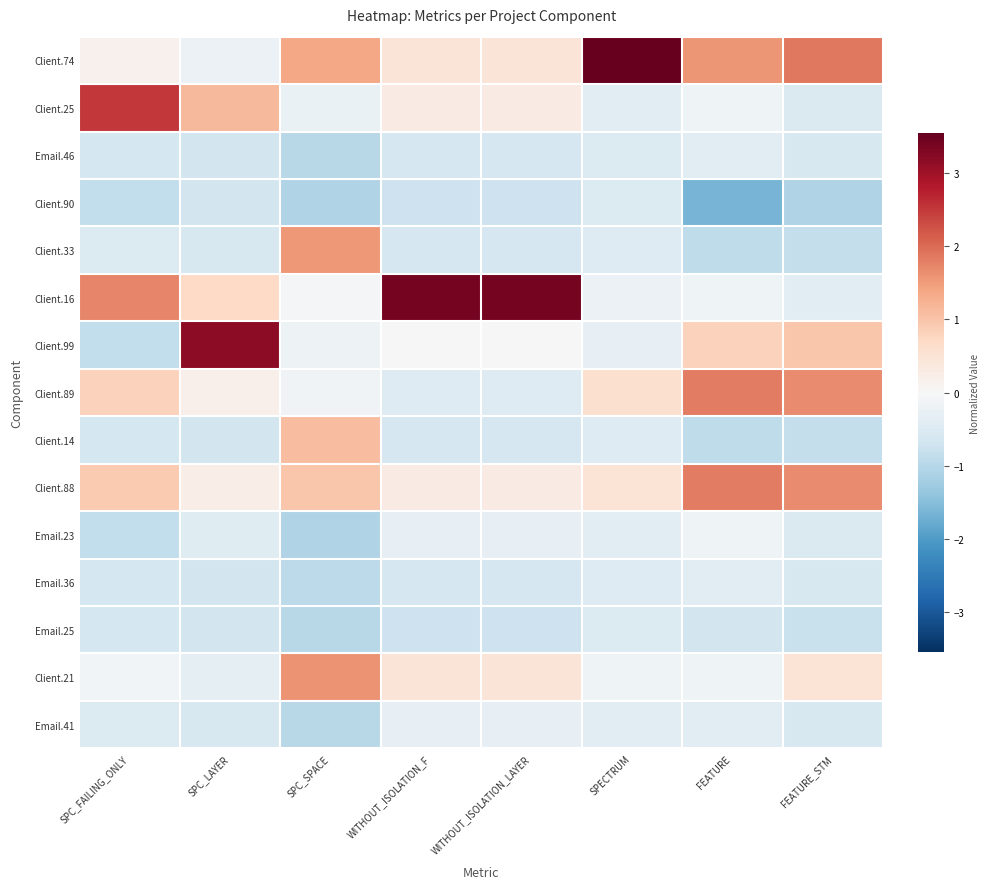

Reading left to right, transcribe all the data shown in this chart.

Client.74: SPC_FAILING_ONLY=0.2	SPC_LAYER=-0.2	SPC_SPACE=1.4	WITHOUT_ISOLATION_F=0.4	WITHOUT_ISOLATION_LAYER=0.4	SPECTRUM=3.5	FEATURE=1.6	FEATURE_STM=1.9
Client.25: SPC_FAILING_ONLY=2.5	SPC_LAYER=1.1	SPC_SPACE=-0.2	WITHOUT_ISOLATION_F=0.3	WITHOUT_ISOLATION_LAYER=0.3	SPECTRUM=-0.4	FEATURE=-0.2	FEATURE_STM=-0.5
Email.46: SPC_FAILING_ONLY=-0.6	SPC_LAYER=-0.7	SPC_SPACE=-1.0	WITHOUT_ISOLATION_F=-0.6	WITHOUT_ISOLATION_LAYER=-0.6	SPECTRUM=-0.5	FEATURE=-0.4	FEATURE_STM=-0.6
Client.90: SPC_FAILING_ONLY=-0.9	SPC_LAYER=-0.7	SPC_SPACE=-1.1	WITHOUT_ISOLATION_F=-0.7	WITHOUT_ISOLATION_LAYER=-0.7	SPECTRUM=-0.5	FEATURE=-1.6	FEATURE_STM=-1.1
Client.33: SPC_FAILING_ONLY=-0.5	SPC_LAYER=-0.6	SPC_SPACE=1.5	WITHOUT_ISOLATION_F=-0.6	WITHOUT_ISOLATION_LAYER=-0.6	SPECTRUM=-0.4	FEATURE=-0.9	FEATURE_STM=-0.8
Client.16: SPC_FAILING_ONLY=1.7	SPC_LAYER=0.7	SPC_SPACE=-0.1	WITHOUT_ISOLATION_F=3.4	WITHOUT_ISOLATION_LAYER=3.4	SPECTRUM=-0.2	FEATURE=-0.2	FEATURE_STM=-0.4
Client.99: SPC_FAILING_ONLY=-0.9	SPC_LAYER=3.2	SPC_SPACE=-0.2	WITHOUT_ISOLATION_F=0.0	WITHOUT_ISOLATION_LAYER=0.0	SPECTRUM=-0.3	FEATURE=0.8	FEATURE_STM=1.0
Client.89: SPC_FAILING_ONLY=0.8	SPC_LAYER=0.2	SPC_SPACE=-0.1	WITHOUT_ISOLATION_F=-0.4	WITHOUT_ISOLATION_LAYER=-0.4	SPECTRUM=0.6	FEATURE=1.8	FEATURE_STM=1.7
Client.14: SPC_FAILING_ONLY=-0.6	SPC_LAYER=-0.7	SPC_SPACE=1.1	WITHOUT_ISOLATION_F=-0.6	WITHOUT_ISOLATION_LAYER=-0.6	SPECTRUM=-0.4	FEATURE=-0.9	FEATURE_STM=-0.8
Client.88: SPC_FAILING_ONLY=0.9	SPC_LAYER=0.2	SPC_SPACE=1.0	WITHOUT_ISOLATION_F=0.3	WITHOUT_ISOLATION_LAYER=0.3	SPECTRUM=0.5	FEATURE=1.8	FEATURE_STM=1.7
Email.23: SPC_FAILING_ONLY=-0.9	SPC_LAYER=-0.4	SPC_SPACE=-1.1	WITHOUT_ISOLATION_F=-0.3	WITHOUT_ISOLATION_LAYER=-0.3	SPECTRUM=-0.4	FEATURE=-0.2	FEATURE_STM=-0.5
Email.36: SPC_FAILING_ONLY=-0.6	SPC_LAYER=-0.7	SPC_SPACE=-0.9	WITHOUT_ISOLATION_F=-0.6	WITHOUT_ISOLATION_LAYER=-0.6	SPECTRUM=-0.4	FEATURE=-0.4	FEATURE_STM=-0.6
Email.25: SPC_FAILING_ONLY=-0.6	SPC_LAYER=-0.7	SPC_SPACE=-1.0	WITHOUT_ISOLATION_F=-0.7	WITHOUT_ISOLATION_LAYER=-0.7	SPECTRUM=-0.5	FEATURE=-0.7	FEATURE_STM=-0.8
Client.21: SPC_FAILING_ONLY=-0.1	SPC_LAYER=-0.4	SPC_SPACE=1.6	WITHOUT_ISOLATION_F=0.4	WITHOUT_ISOLATION_LAYER=0.4	SPECTRUM=-0.2	FEATURE=-0.2	FEATURE_STM=0.5
Email.41: SPC_FAILING_ONLY=-0.5	SPC_LAYER=-0.6	SPC_SPACE=-1.0	WITHOUT_ISOLATION_F=-0.3	WITHOUT_ISOLATION_LAYER=-0.3	SPECTRUM=-0.4	FEATURE=-0.4	FEATURE_STM=-0.6